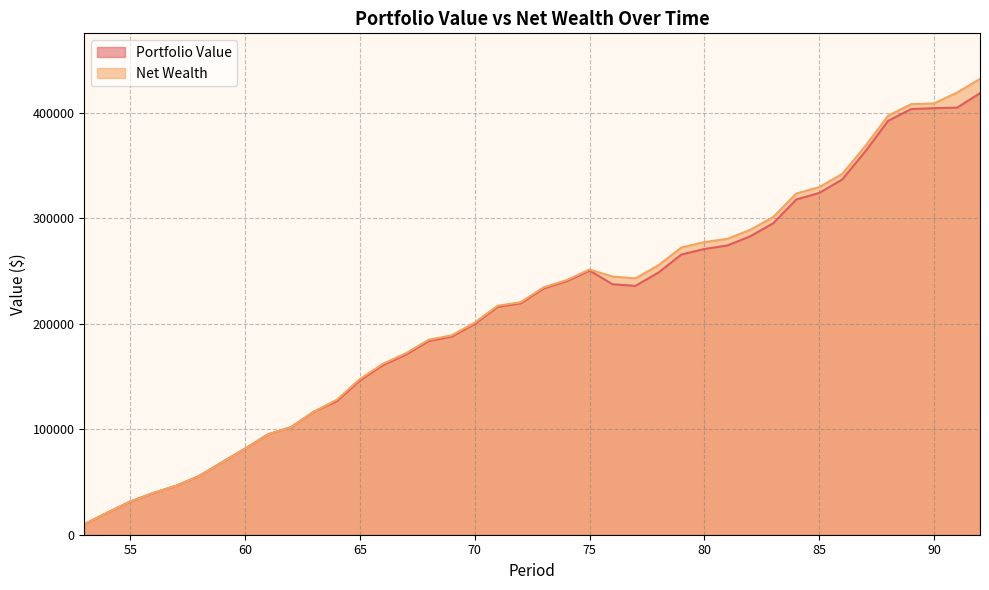

Rank the series by their average value, from highest to lowest.

Net Wealth, Portfolio Value